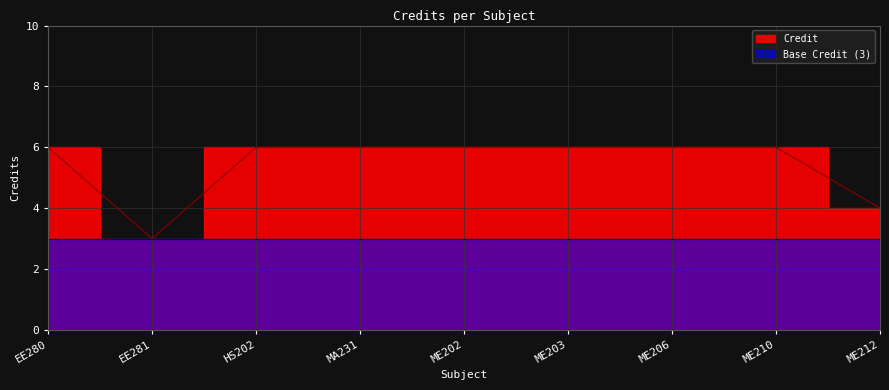

How many values are between 6 and 7?

7